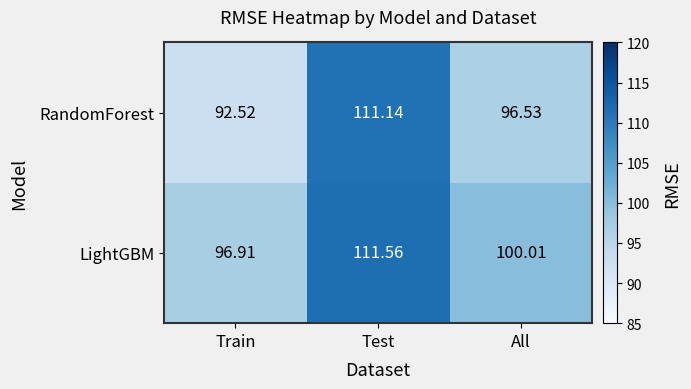

Between Test and All, which series saw the biggest shift?

RandomForest